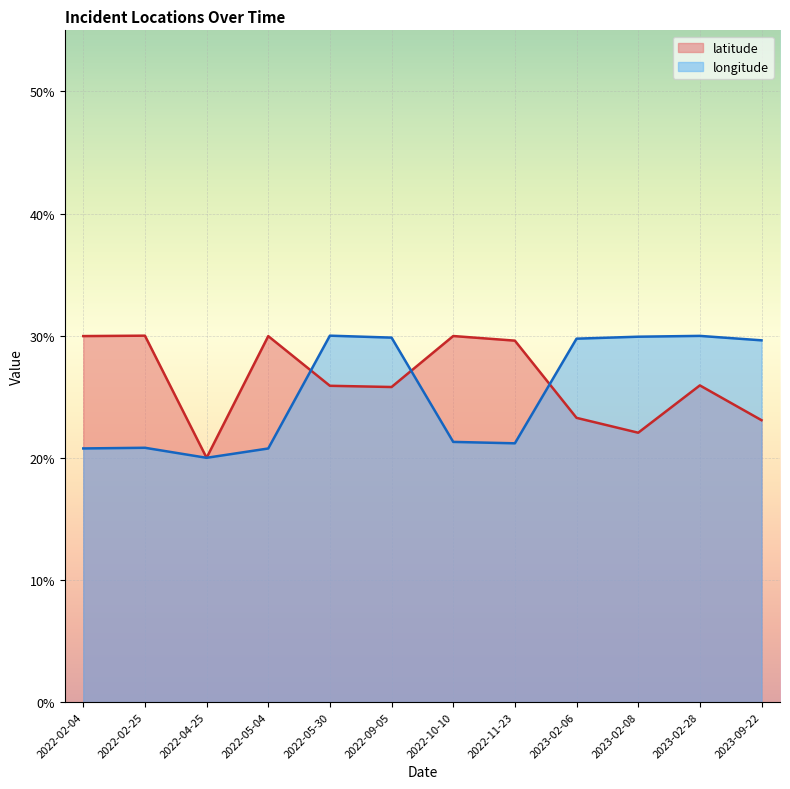

What is the sum of all latitude values?

315.5